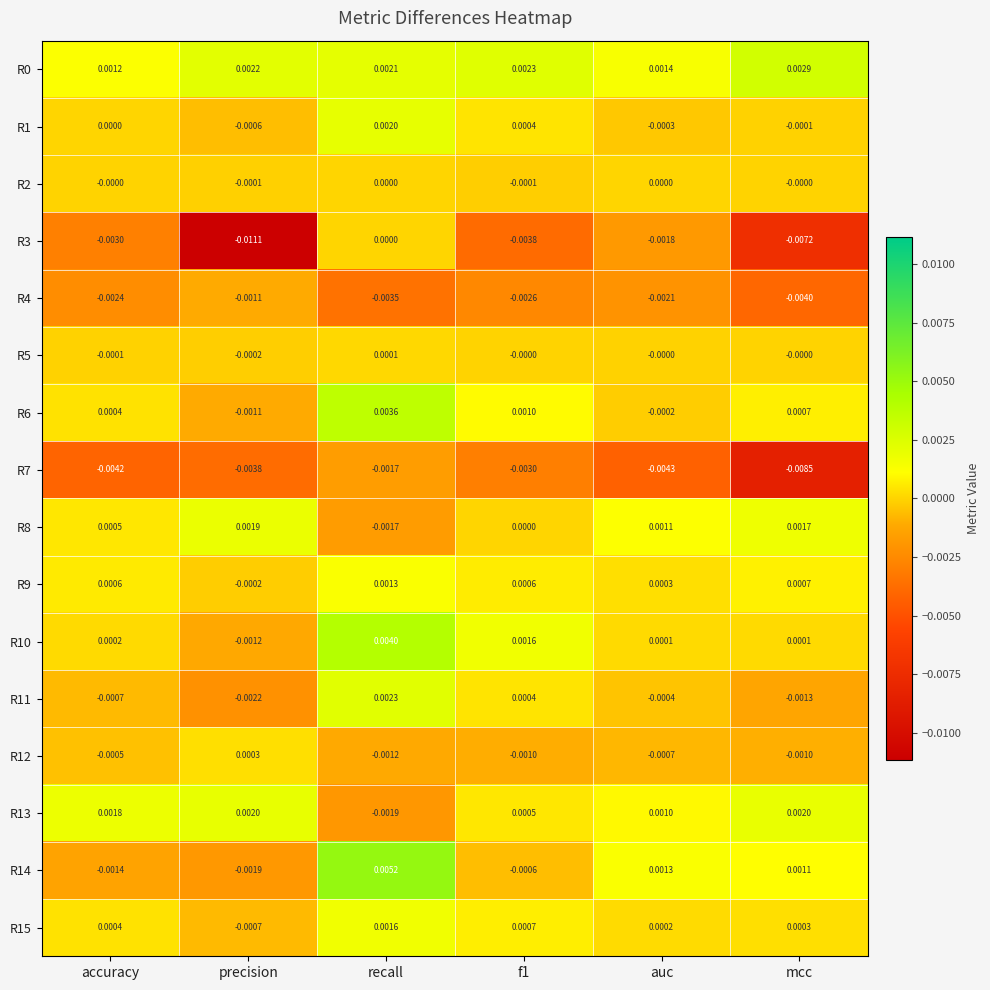

How many values in R13 are above zero?

5